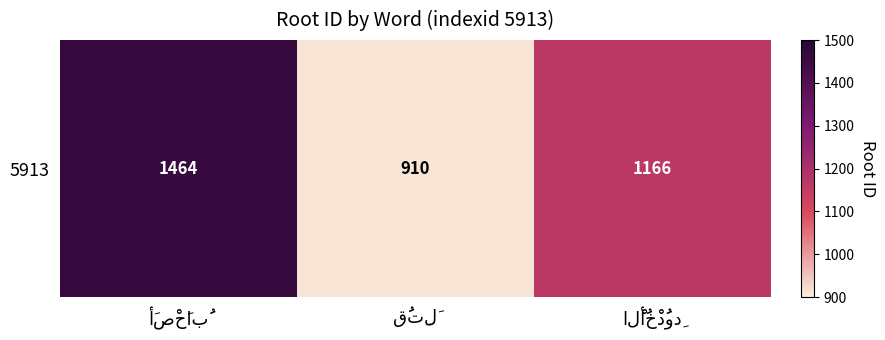

Reading left to right, what are all the values shown in this chart?

1464	910	1166